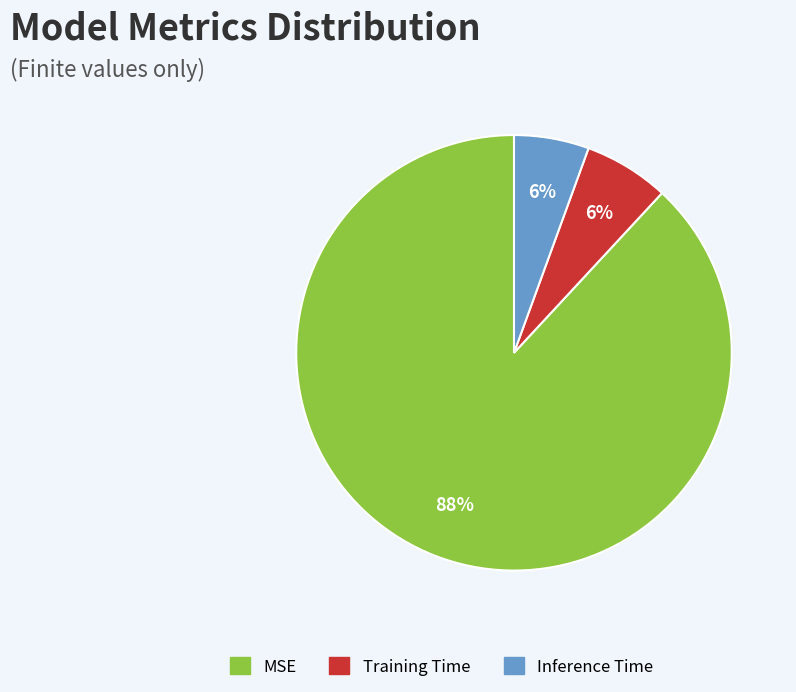

How many slices are in this pie chart?

3